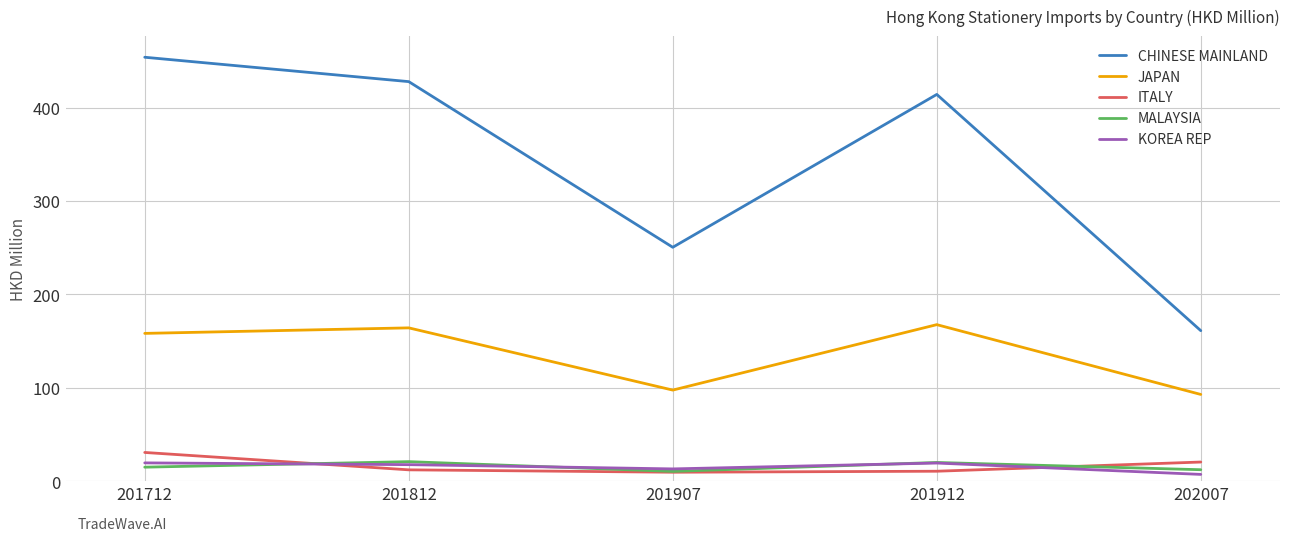

True or false: CHINESE MAINLAND and MALAYSIA intersect in this chart.

False